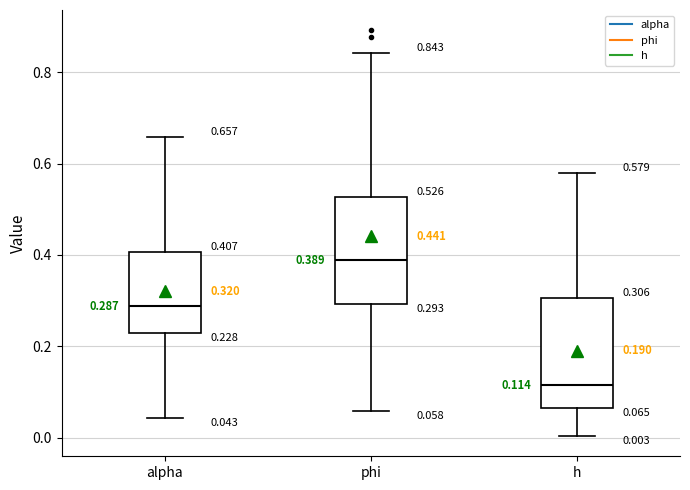

Which box has the lowest median line?

h